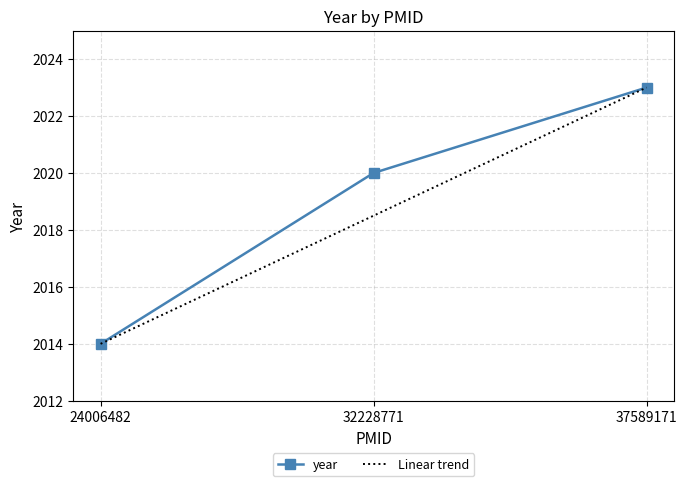

At which label does the data first exceed 2020?

37589171